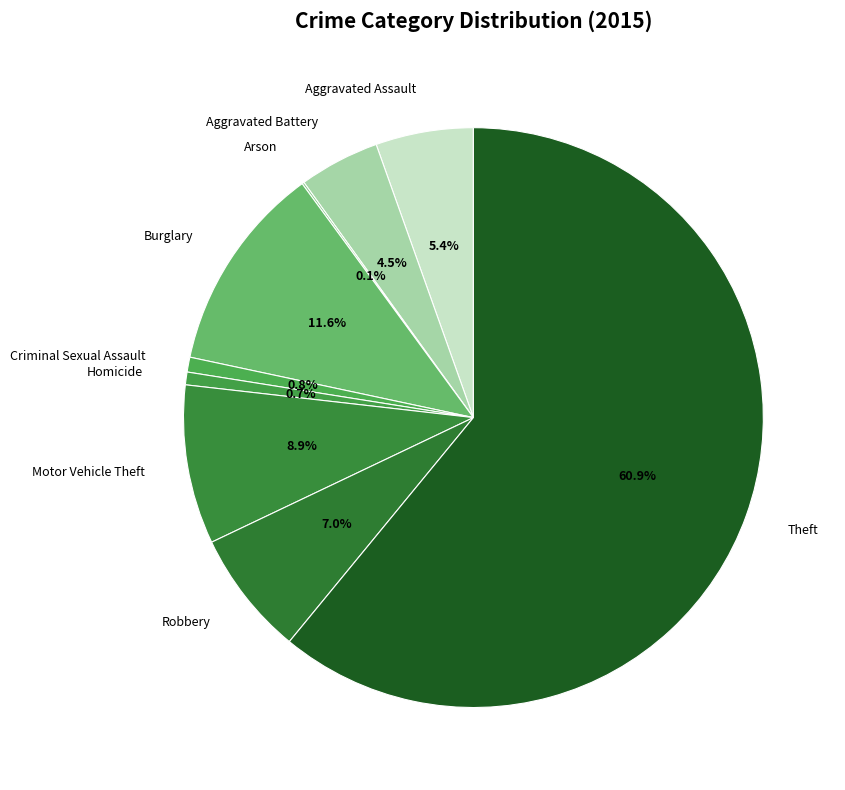

The Theft slice represents 61% of the pie. True or false?

True